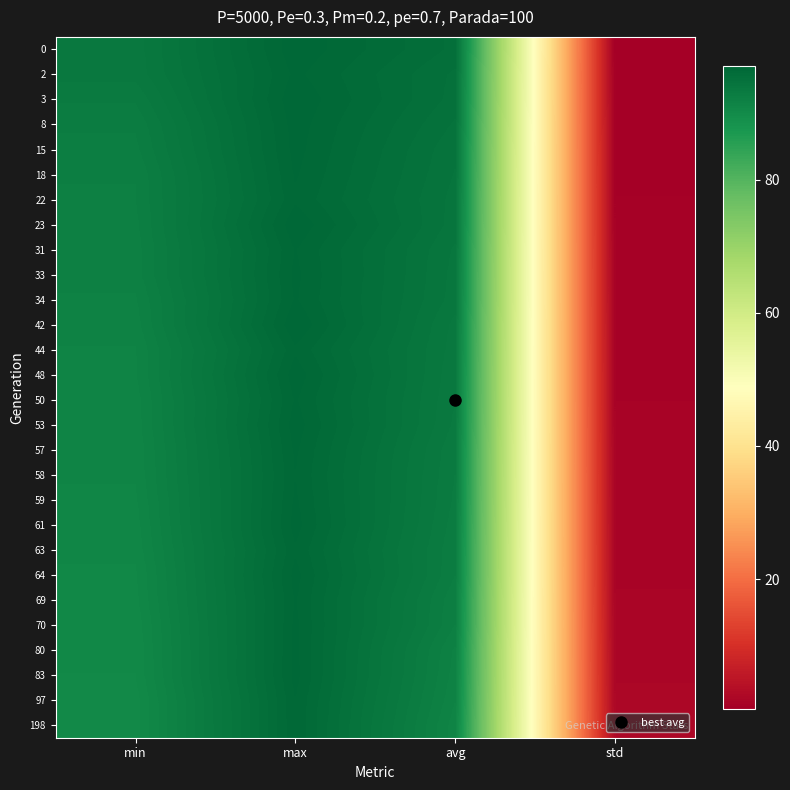

Reading left to right, what are all the values shown in this chart?

0: min=93.6	max=97.1	avg=95.5	std=0.5
2: min=93.5	max=96.9	avg=95.2	std=0.5
3: min=93.1	max=97.1	avg=95.1	std=0.6
8: min=92.7	max=97.0	avg=94.8	std=0.7
15: min=92.5	max=96.9	avg=94.6	std=0.8
18: min=92.3	max=96.8	avg=94.5	std=0.8
22: min=92.2	max=96.7	avg=94.4	std=0.9
23: min=92.1	max=97.1	avg=94.3	std=0.9
31: min=92.1	max=96.8	avg=94.1	std=1.0
33: min=92.1	max=96.9	avg=94.0	std=1.0
34: min=91.8	max=96.8	avg=93.9	std=1.0
42: min=91.7	max=97.2	avg=93.6	std=1.1
44: min=91.5	max=96.7	avg=93.6	std=1.1
48: min=91.4	max=97.0	avg=93.4	std=1.2
50: min=91.3	max=96.8	avg=93.4	std=1.2
53: min=91.3	max=97.0	avg=93.3	std=1.3
57: min=91.2	max=96.9	avg=93.1	std=1.4
58: min=91.2	max=96.8	avg=93.0	std=1.4
59: min=91.0	max=96.9	avg=92.9	std=1.4
61: min=90.9	max=97.0	avg=92.8	std=1.5
63: min=90.8	max=96.7	avg=92.7	std=1.5
64: min=90.7	max=96.9	avg=92.6	std=1.5
69: min=90.6	max=96.8	avg=92.3	std=1.7
70: min=90.5	max=96.9	avg=92.2	std=1.7
80: min=90.4	max=96.9	avg=91.8	std=1.9
83: min=90.4	max=96.9	avg=91.7	std=2.0
97: min=90.2	max=96.8	avg=91.5	std=2.0
198: min=90.2	max=96.8	avg=91.2	std=2.2